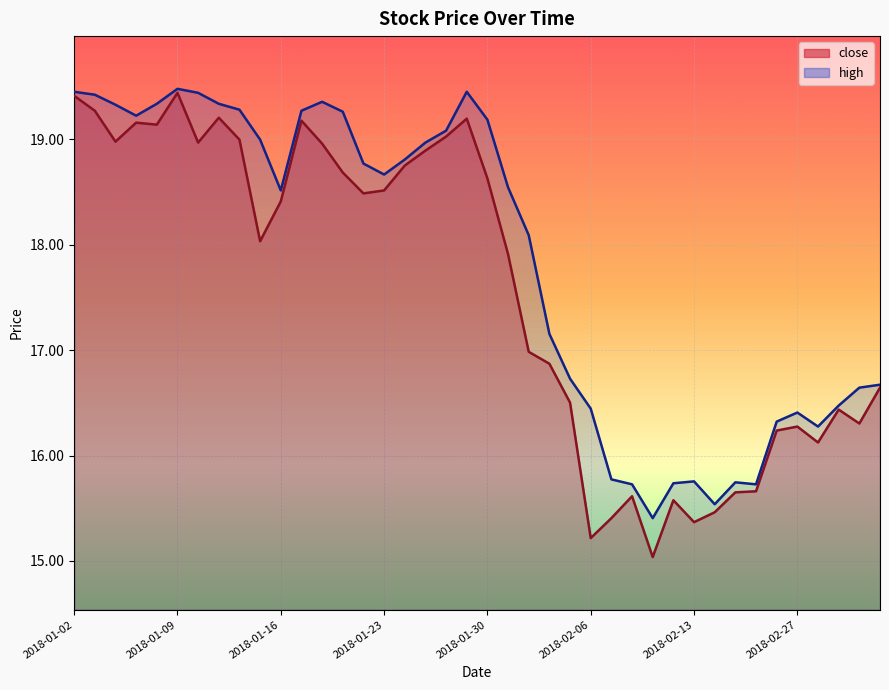

What is the label of the 30th point from the left?

2018-02-12